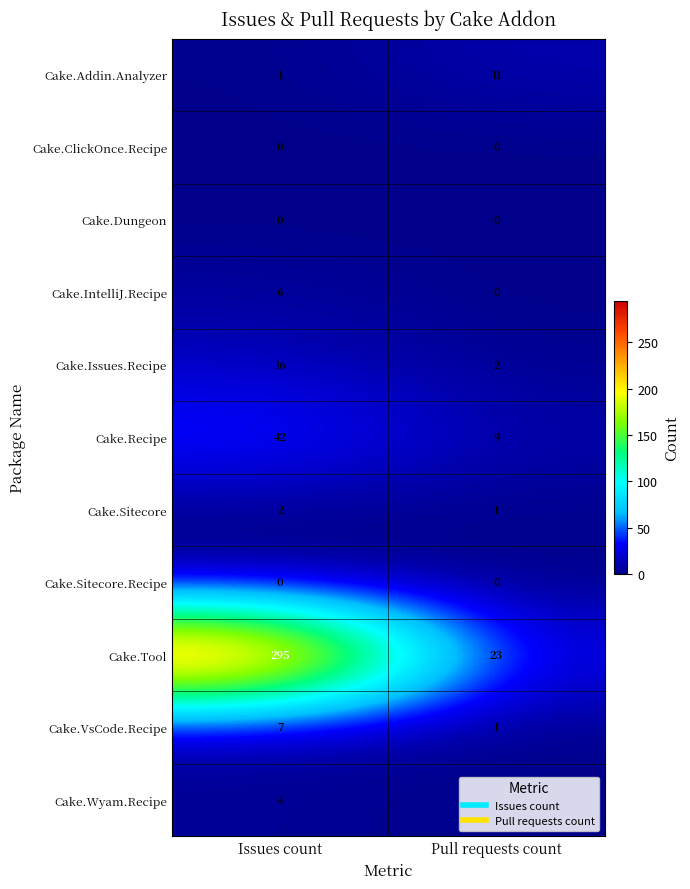

List the labels in order of Cake.Addin.Analyzer value, largest first.

Pull requests count, Issues count